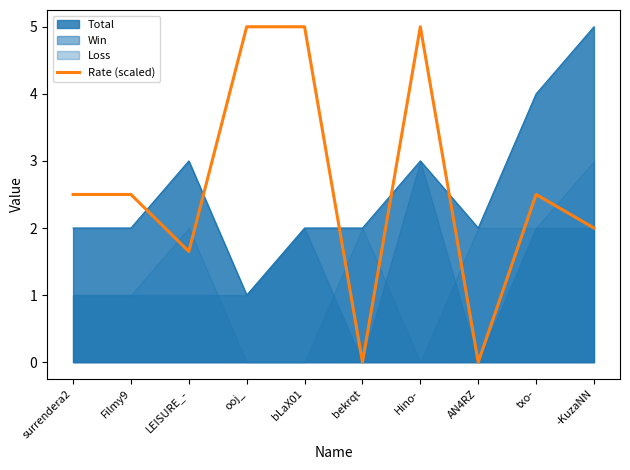

True or false: Total has a value of 2.0 at Filmy9.

True